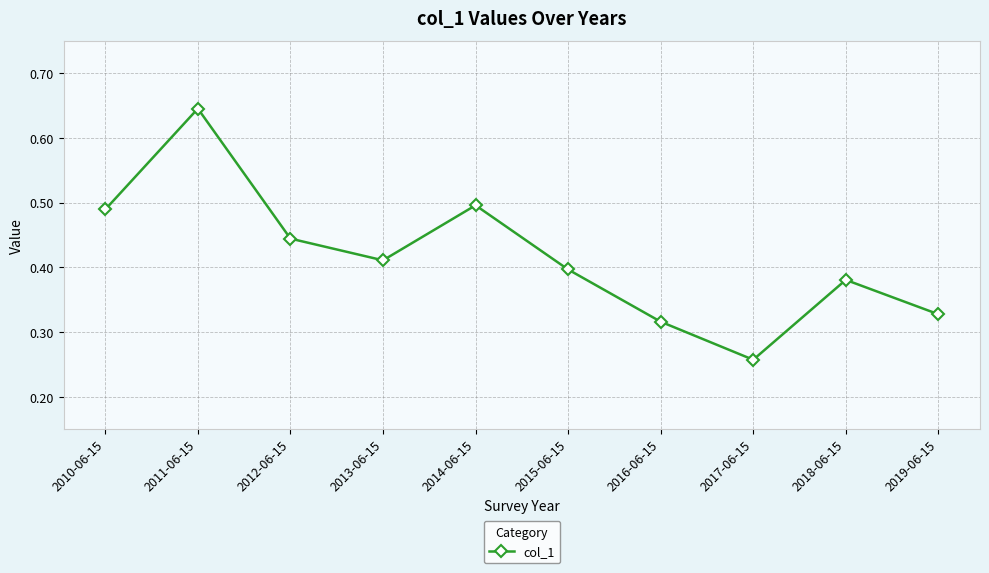

The chart shows a value of 0.5 at 2019-06-15. True or false?

False